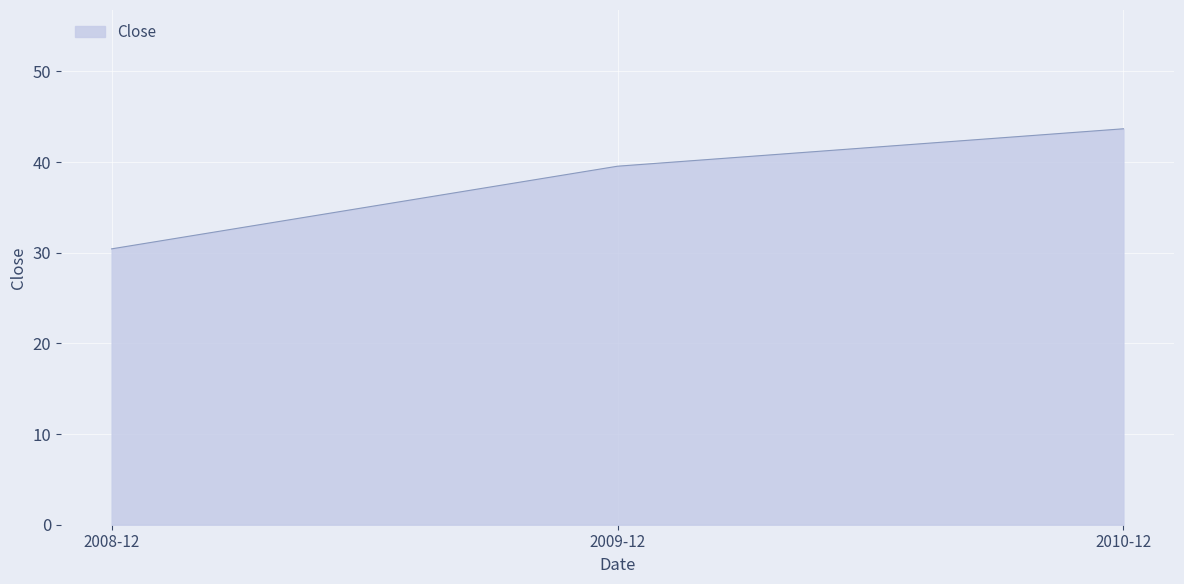

What is the approximate value at 2009-12?

39.5